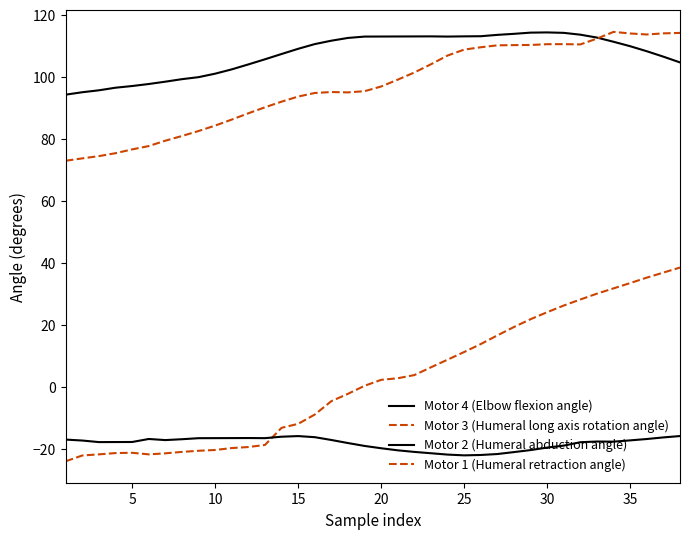

How many lines are shown in the chart?

4